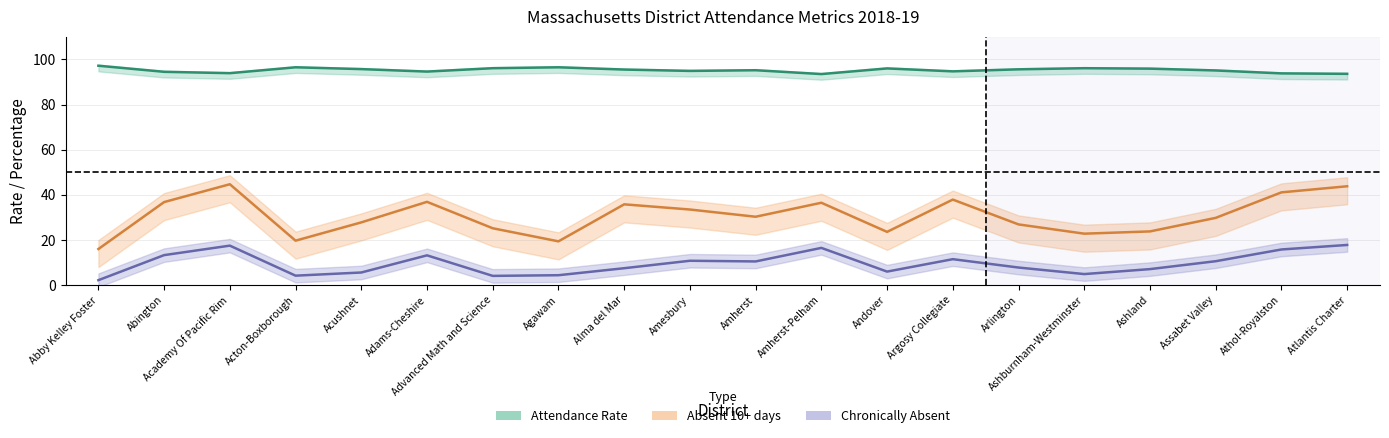

Which series has the largest total across all categories?

Attendance Rate